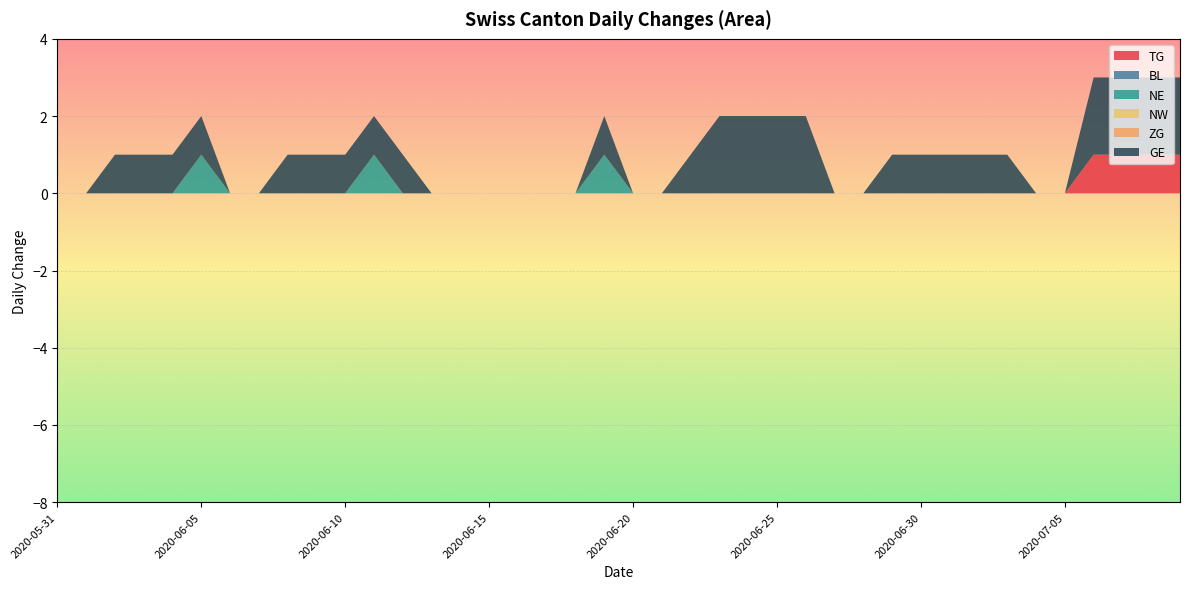

Reading left to right, what are all the values shown in this chart?

TG: 0	0	0	0	0	0	0	0	0	0	0	0	0	0	0	0	0	0	0	0	0	0	0	0	0	0	0	0	0	0	0	0	0	0	0	0	1	1	1	1
BL: 0	0	0	0	0	0	0	0	0	0	0	0	0	0	0	0	0	0	0	0	0	0	0	0	0	0	0	0	0	0	0	0	0	0	0	0	0	0	0	0
NE: 0	0	0	0	0	1	0	0	0	0	0	1	0	0	0	0	0	0	0	1	0	0	0	0	0	0	0	0	0	0	0	0	0	0	0	0	0	0	0	0
NW: 0	0	0	0	0	0	0	0	0	0	0	0	0	0	0	0	0	0	0	0	0	0	0	0	0	0	0	0	0	0	0	0	0	0	0	0	0	0	0	0
ZG: 0	0	0	0	0	0	0	0	0	0	0	0	0	0	0	0	0	0	0	0	0	0	0	0	0	0	0	0	0	0	0	0	0	0	0	0	0	0	0	0
GE: 0	0	1	1	1	1	0	0	1	1	1	1	1	0	0	0	0	0	0	1	0	0	1	2	2	2	2	0	0	1	1	1	1	1	0	0	2	2	2	2